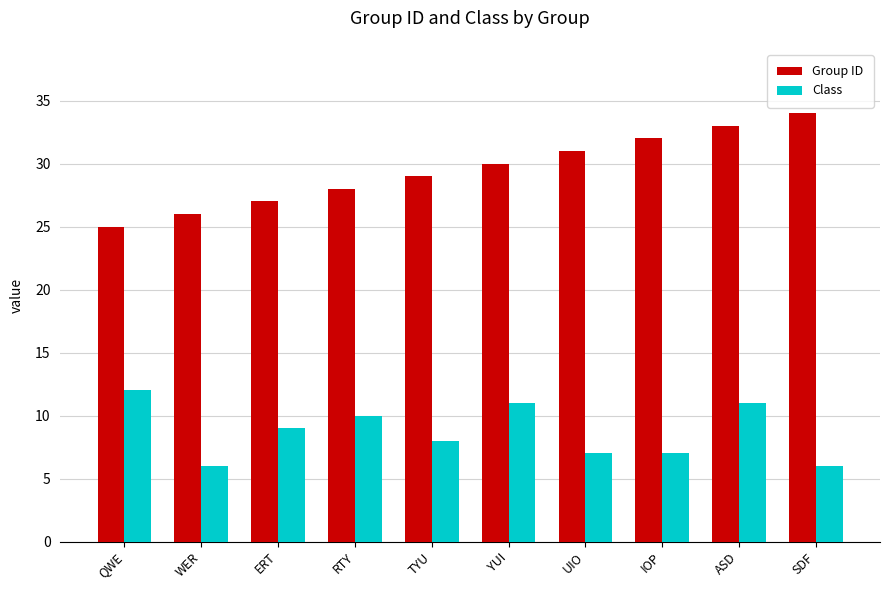

Rank the series by their maximum value, from highest to lowest.

Group ID, Class